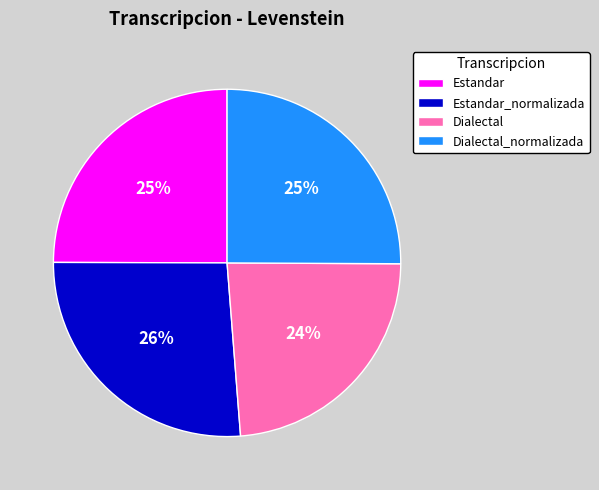

What percentage is the Dialectal slice, to the nearest percent?

24%